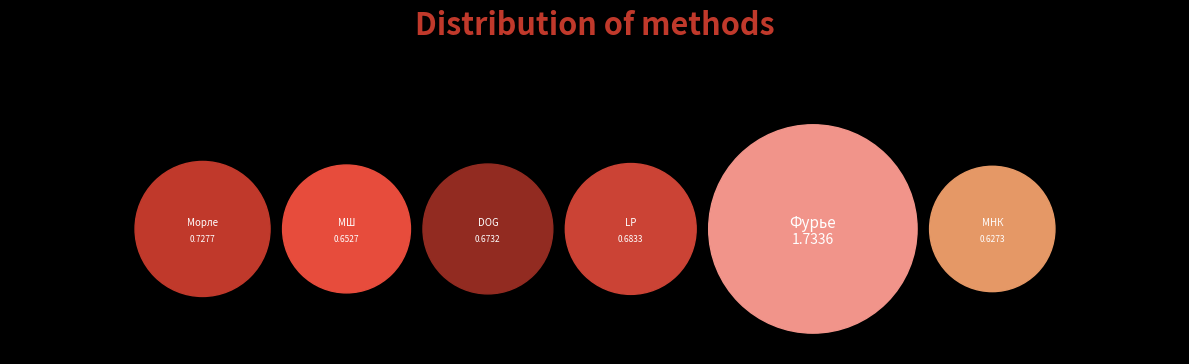

True or false: LP accounts for 13% of the total.

True